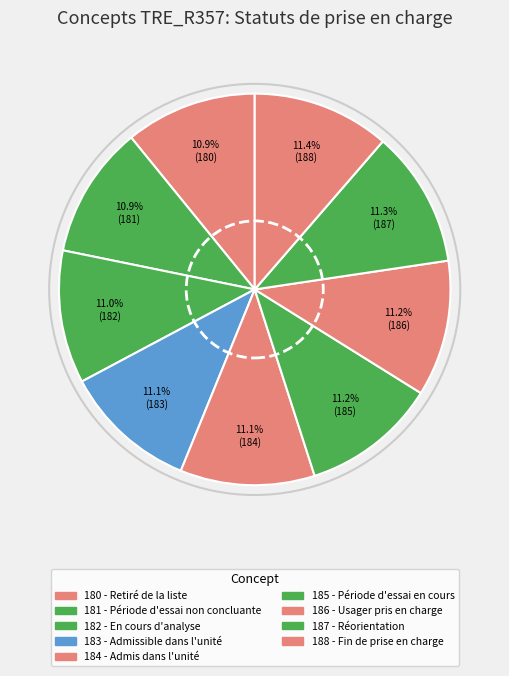

To the nearest percent, what is the average slice percentage?

11%